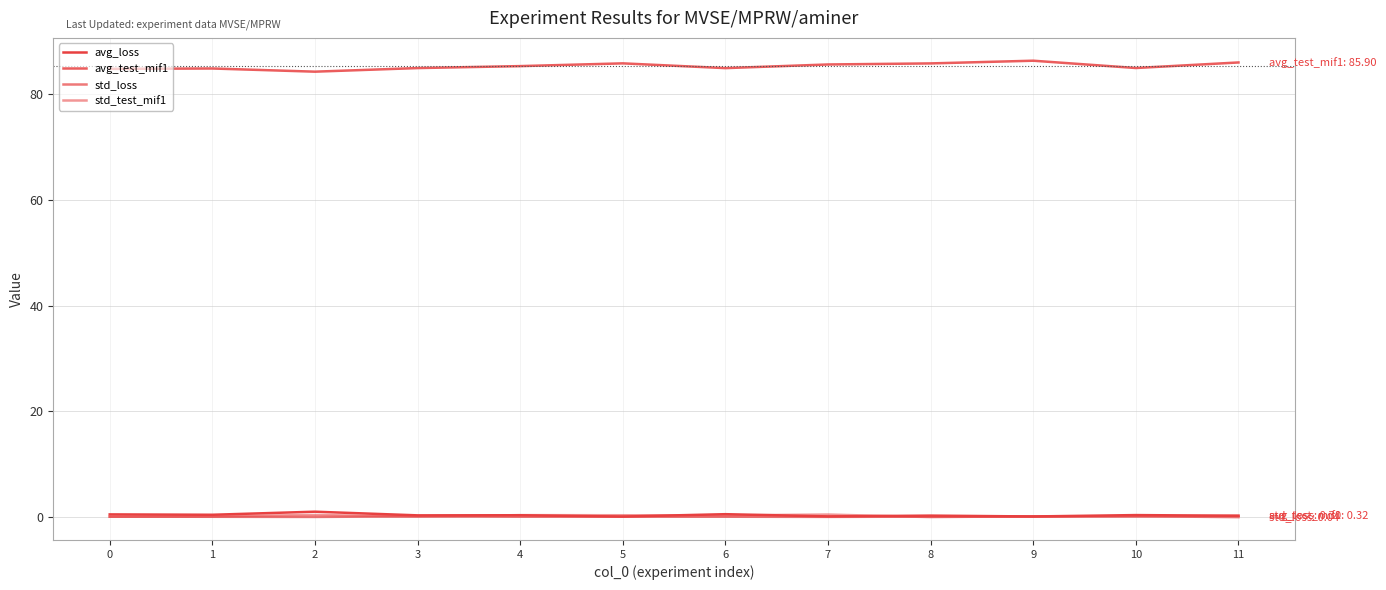

Where is the first local minimum for std_loss?

2